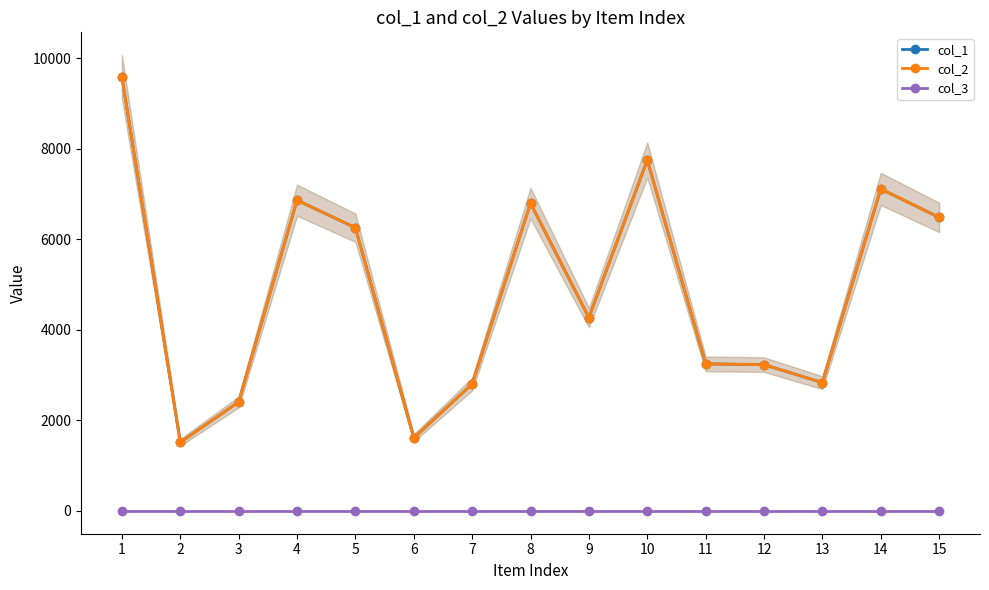

Read the col_1 value at 2.

1515